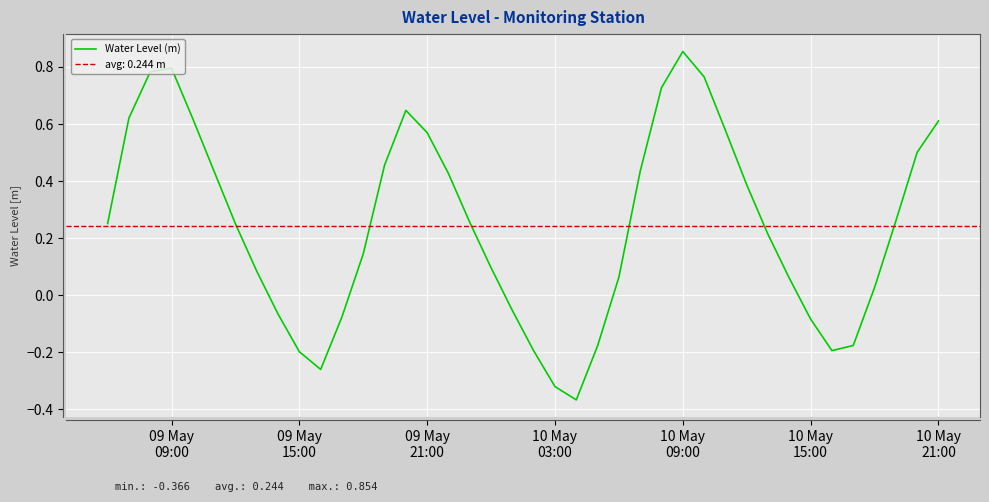

What is the label of the 40th point from the right?

09 May
09:00